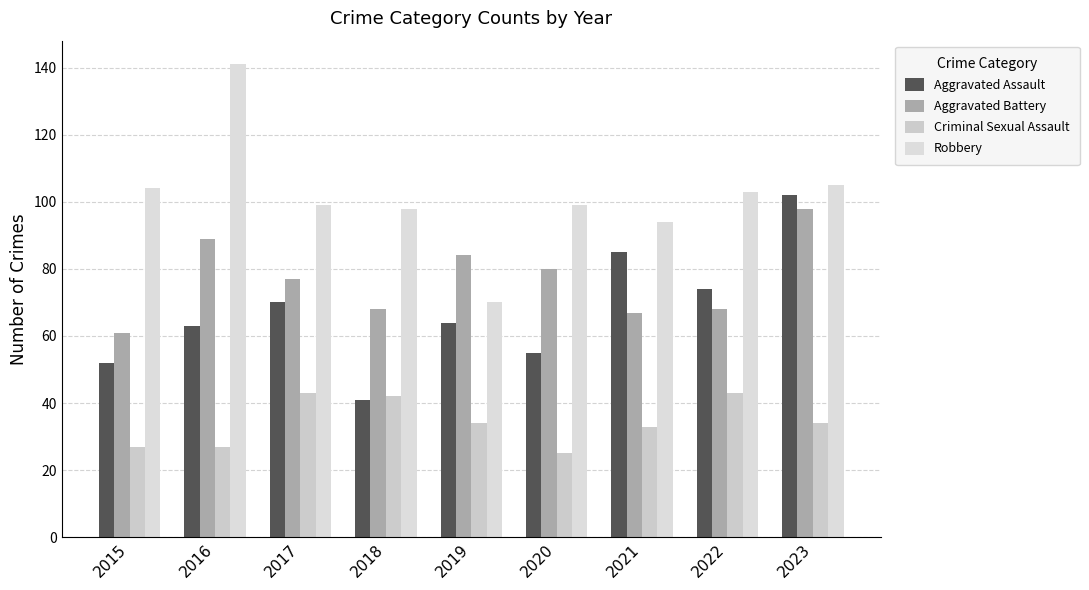

Rank the series at 2022 from lowest to highest value.

Criminal Sexual Assault, Aggravated Battery, Aggravated Assault, Robbery